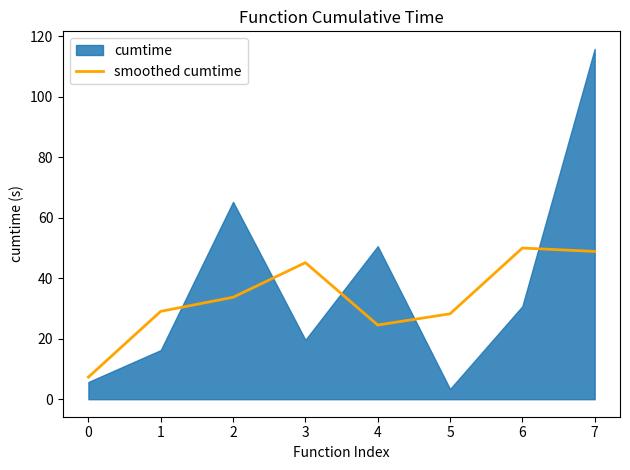

The value of smoothed cumtime at 2 is 17.9. True or false?

False